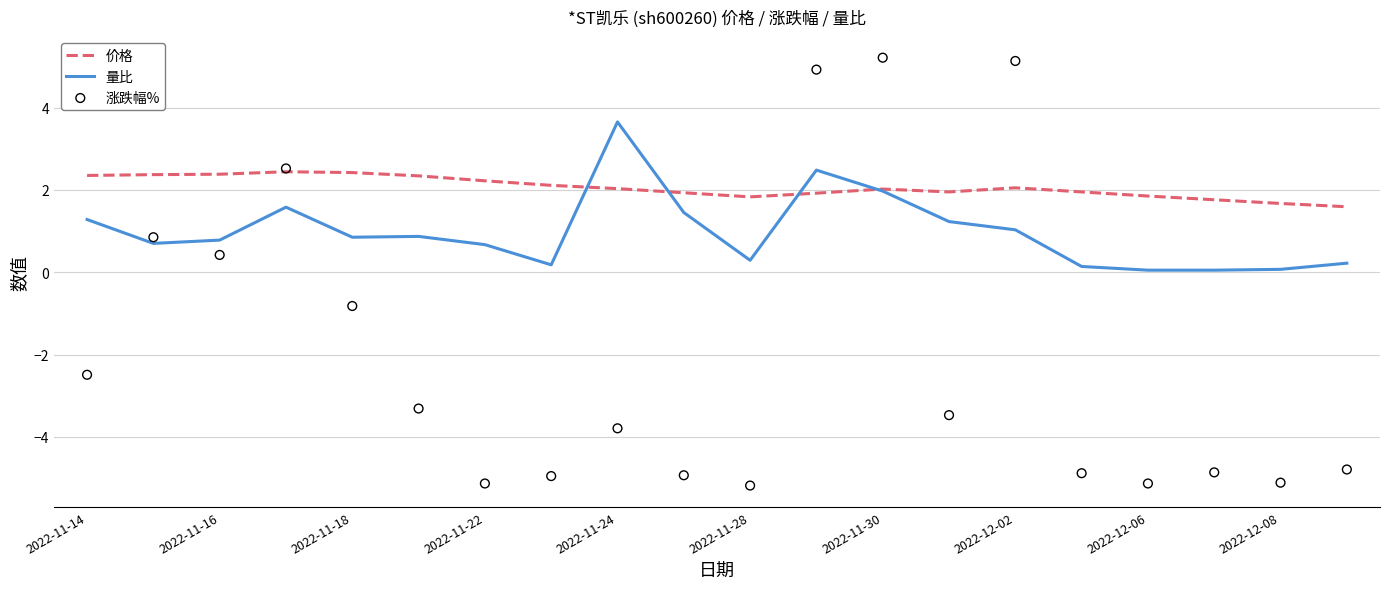

The value of 价格 at 2022-11-24 is 0.7. True or false?

False